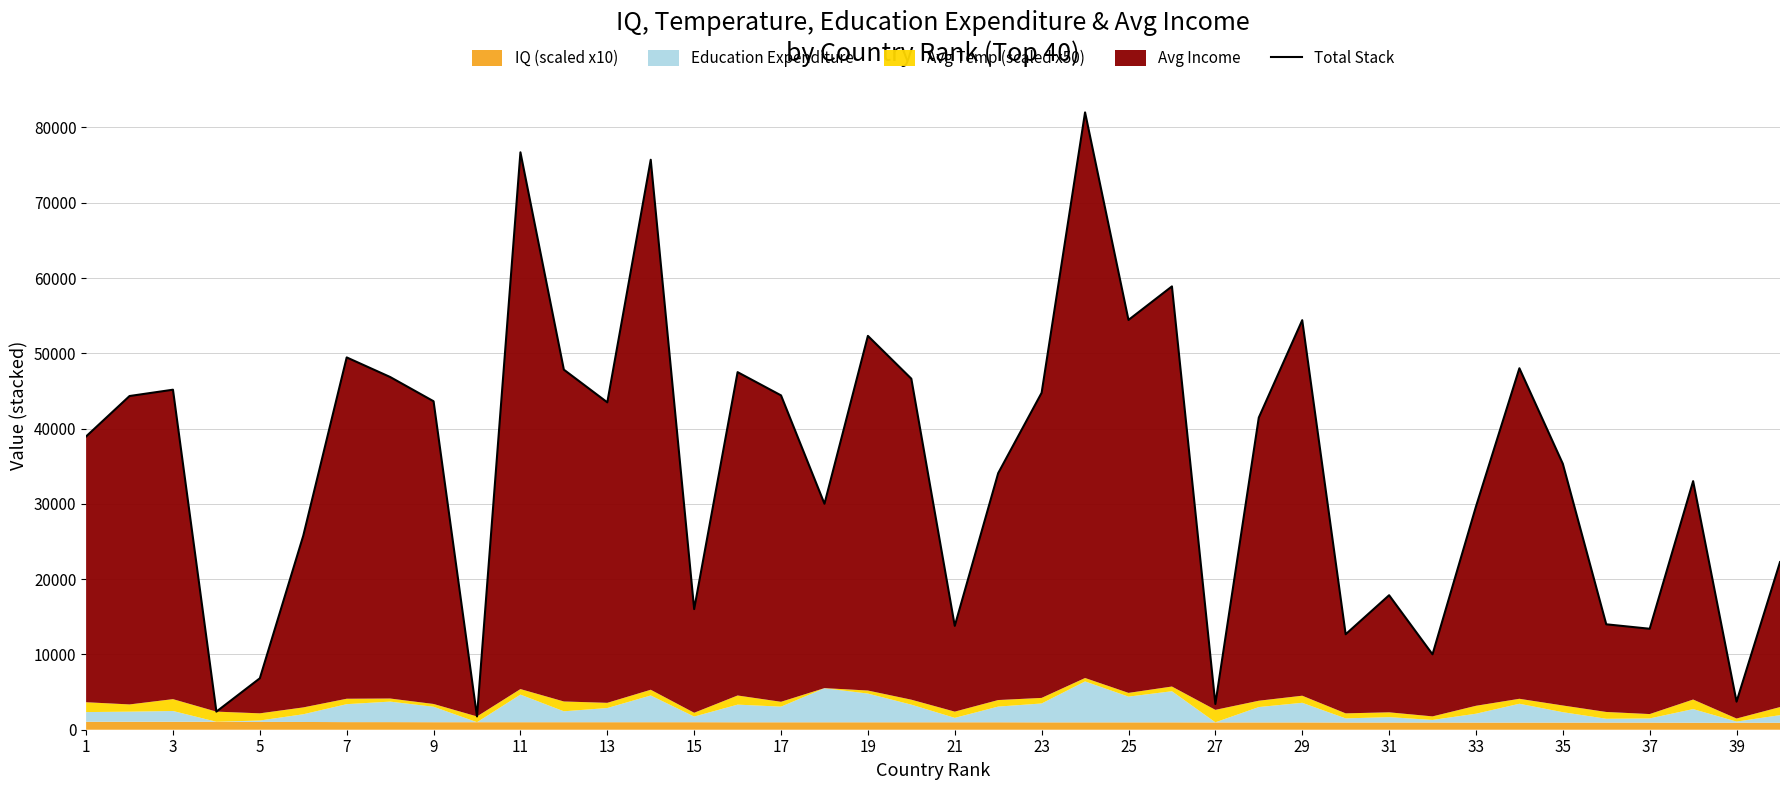

The value at 29 is 33216. True or false?

False